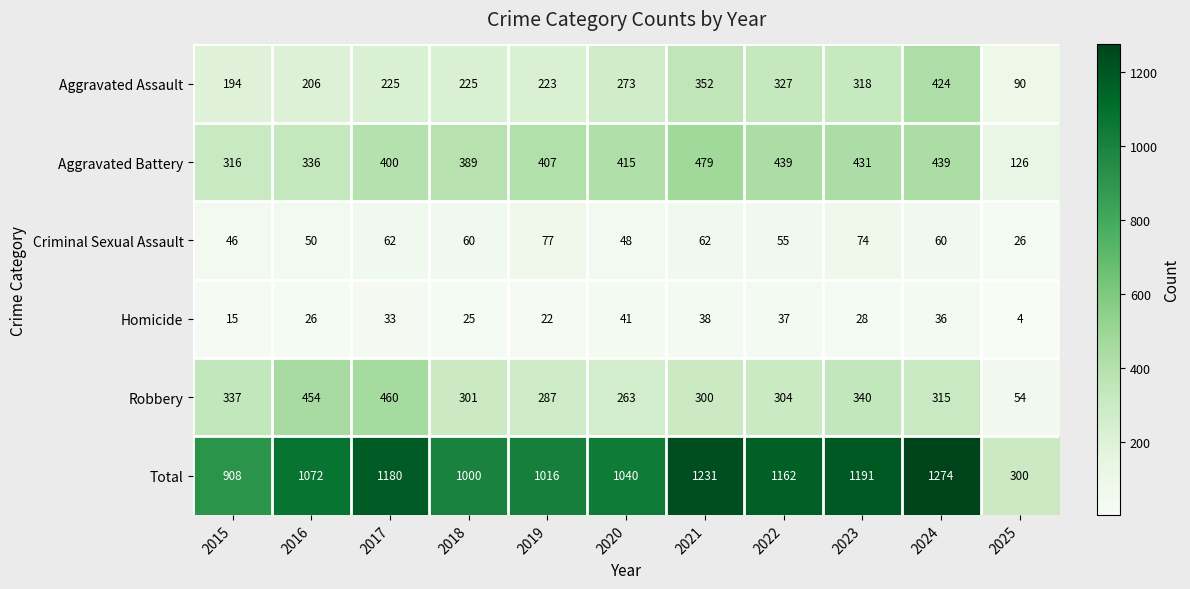

Where is Aggravated Assault nearest to the value 257?

2020